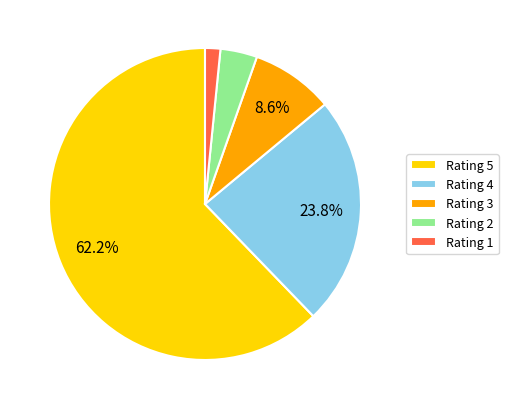

Rank the categories by value from lowest to highest.

Rating 1, Rating 2, Rating 3, Rating 4, Rating 5